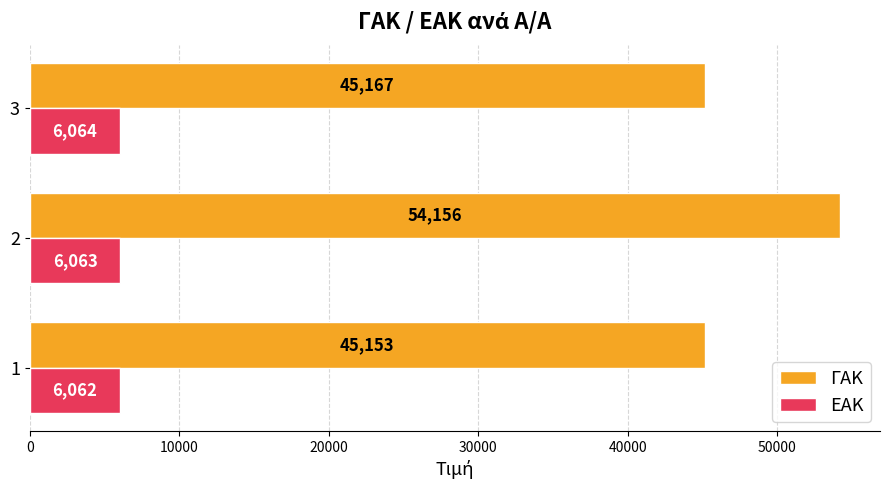

What is the difference between the maximum and minimum values in the ΕΑΚ series?

2